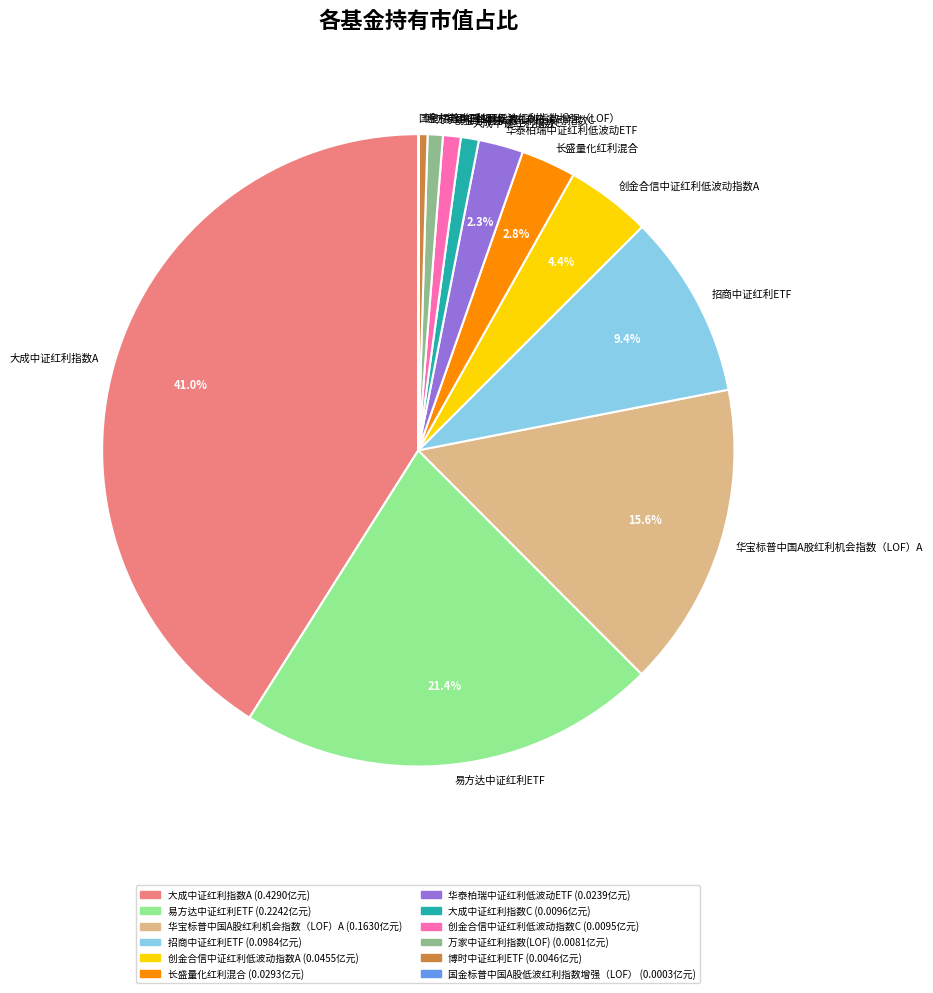

What percentage do 长盛量化红利混合 and 华泰柏瑞中证红利低波动ETF together represent?

5.1%